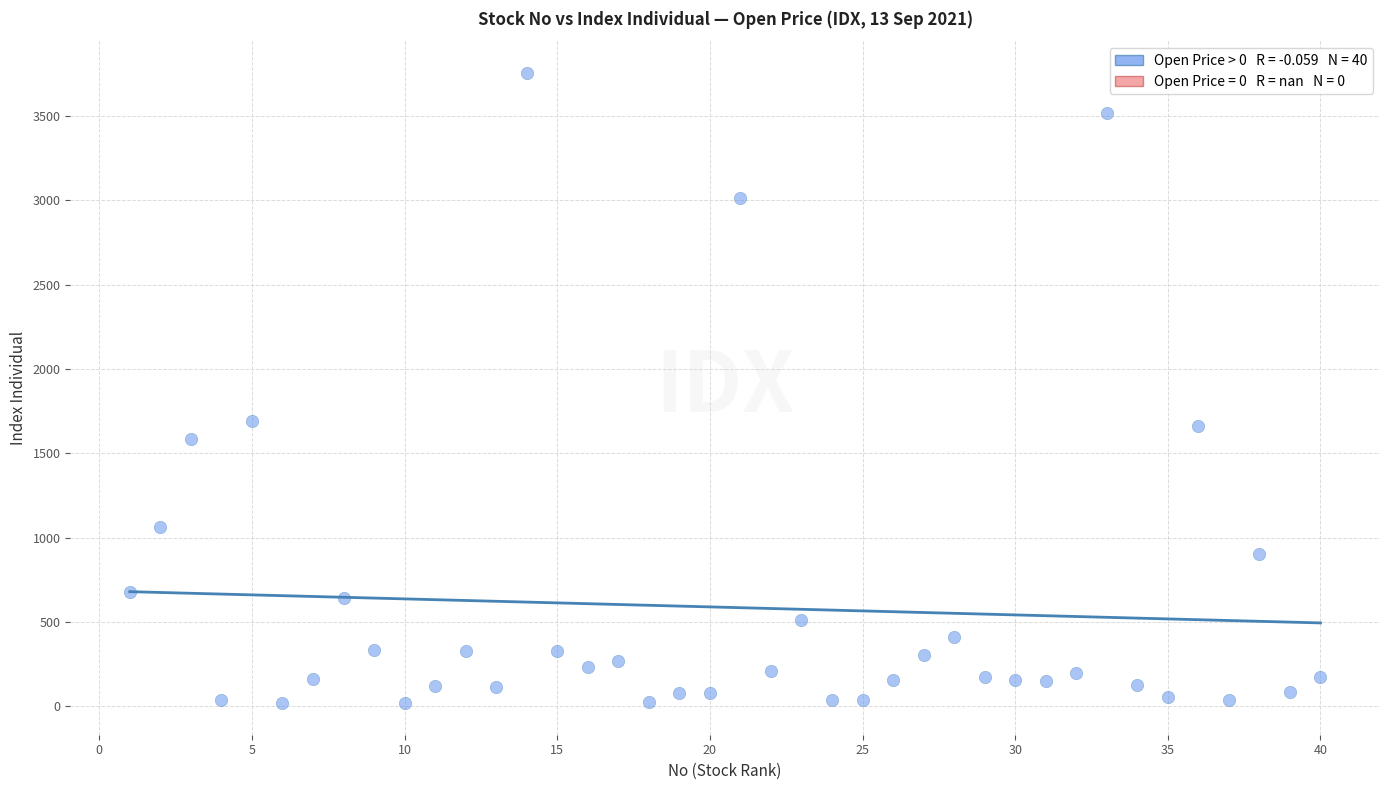

What is the range of X values (max minus min)?

39.0